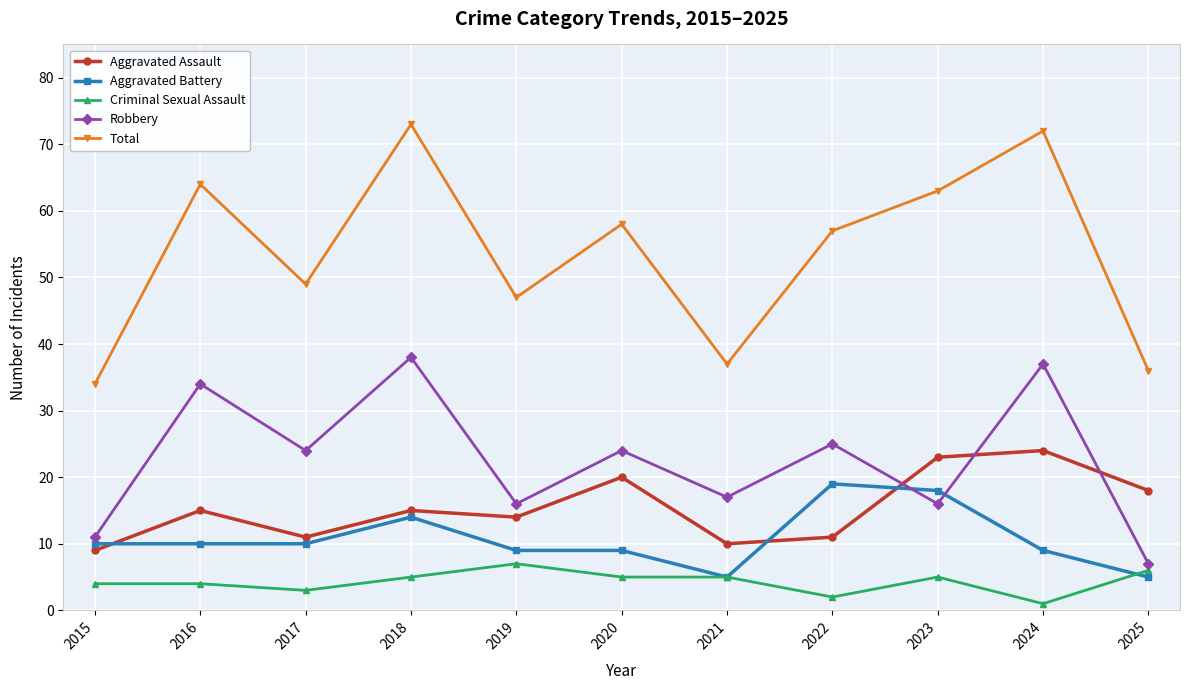

How many data points does each series have?

11